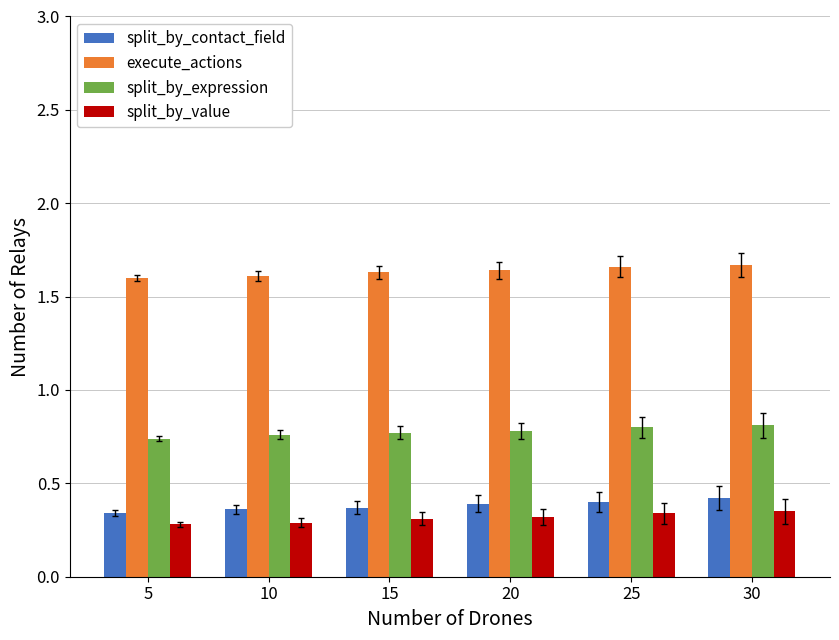

What is the difference between the highest and lowest values at 20?

1.3